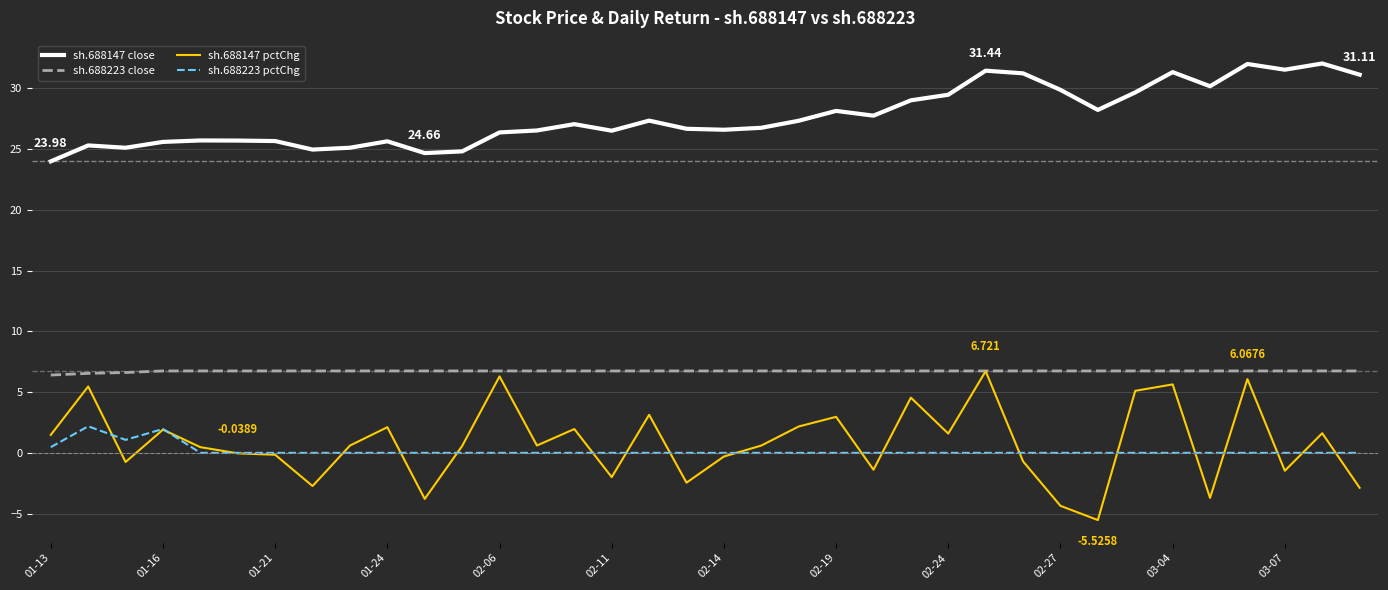

True or false: sh.688147 pctChg and sh.688147 close cross at least once.

False